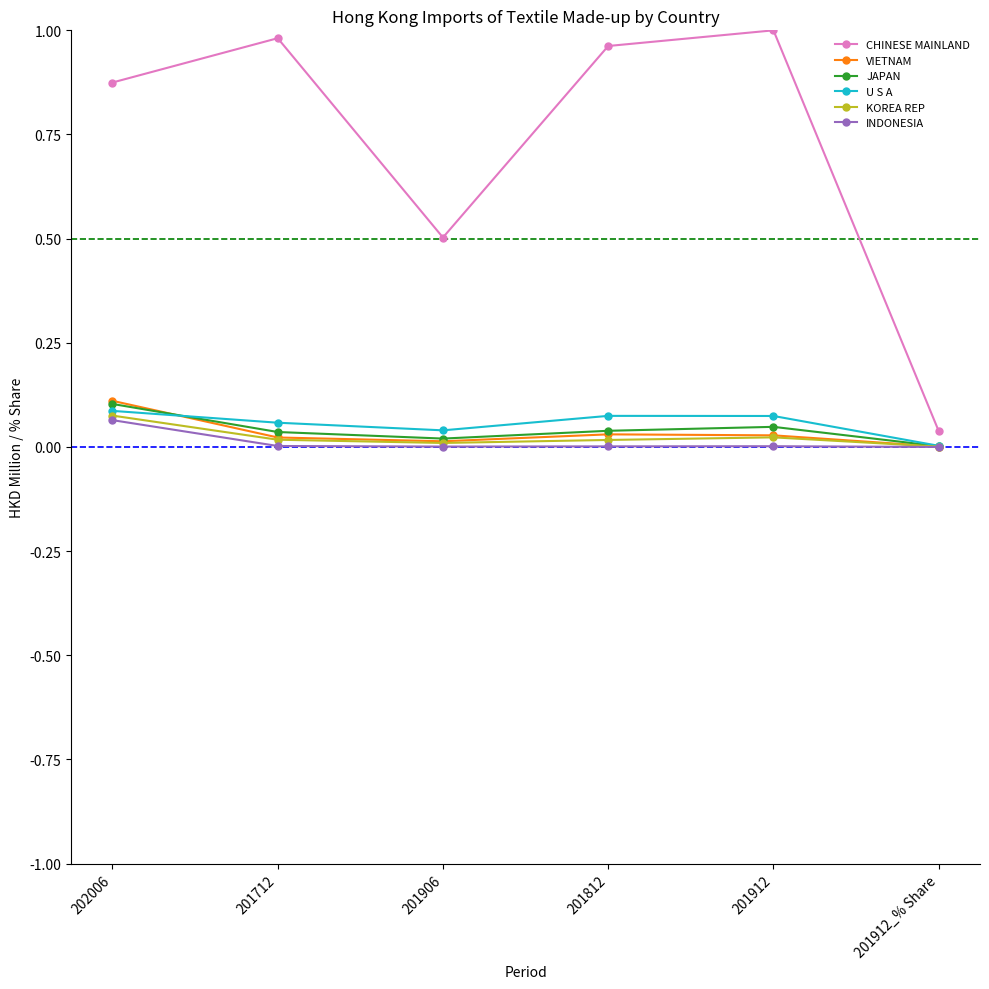

Between 201912 and 201912_% Share, which series saw the biggest shift?

CHINESE MAINLAND